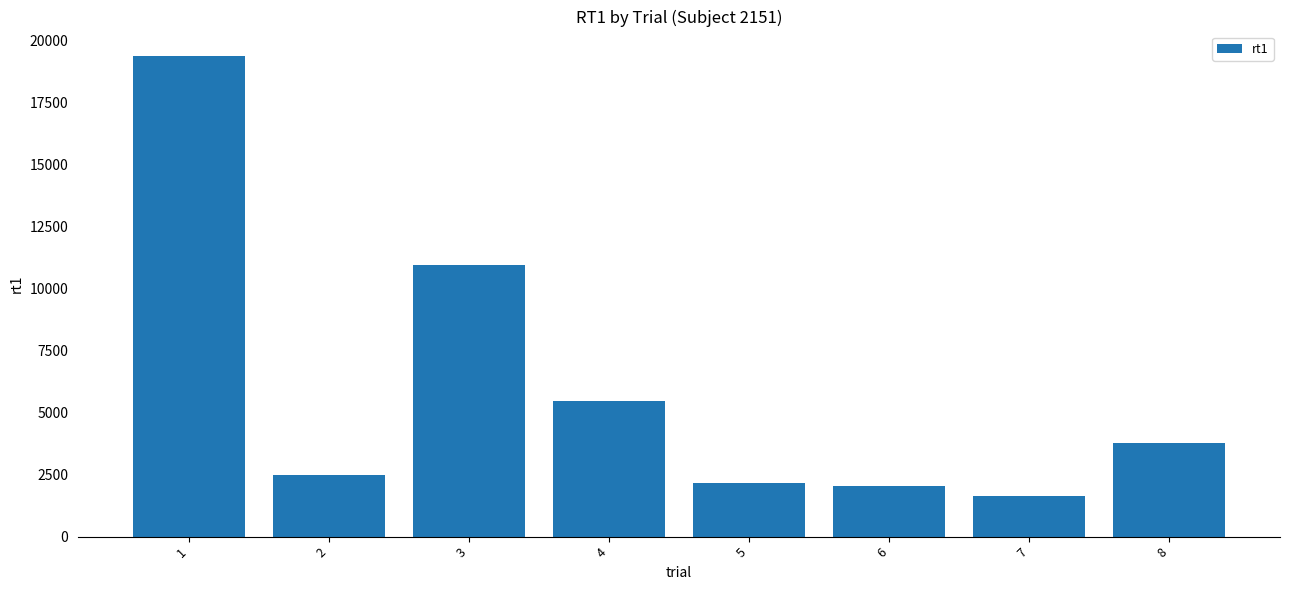

The value at 2 is 4174. True or false?

False